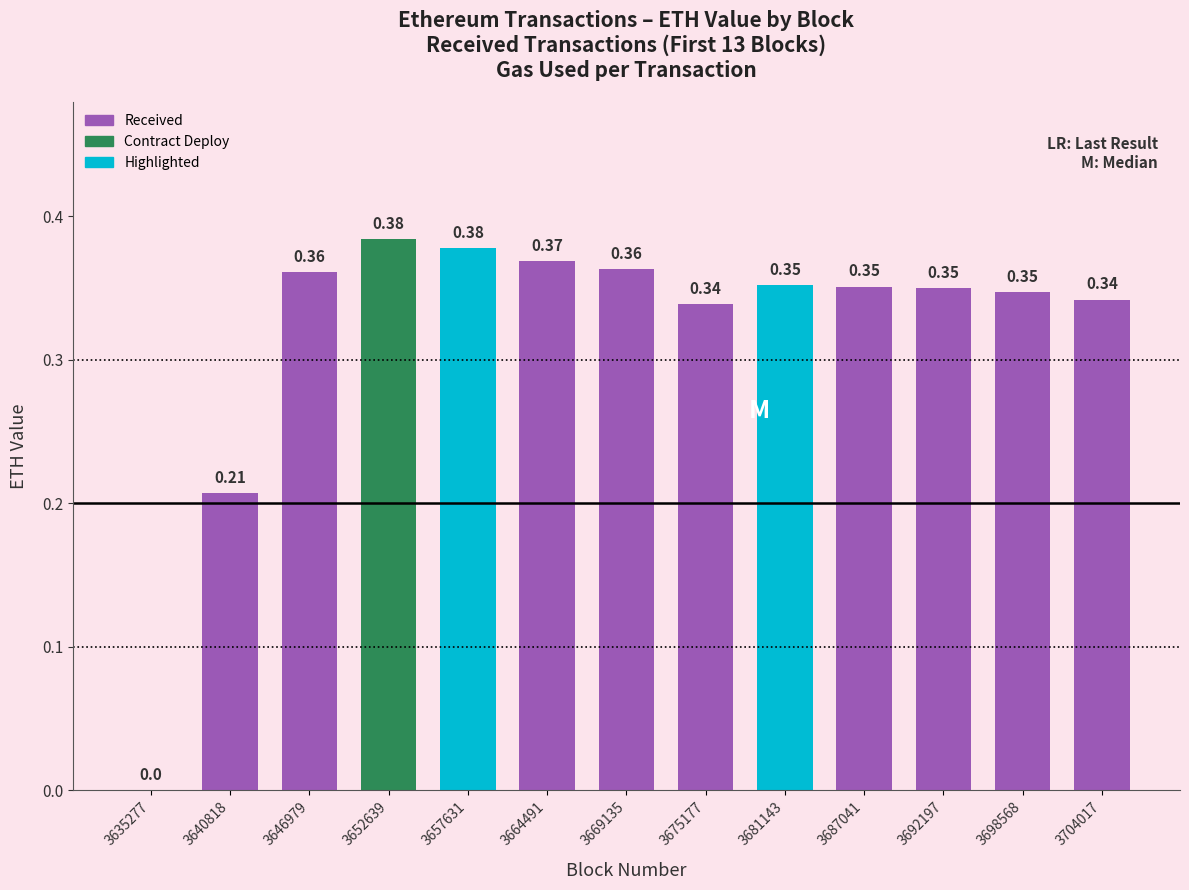

What is the change in value from 3640818 to 3681143?

+0.1